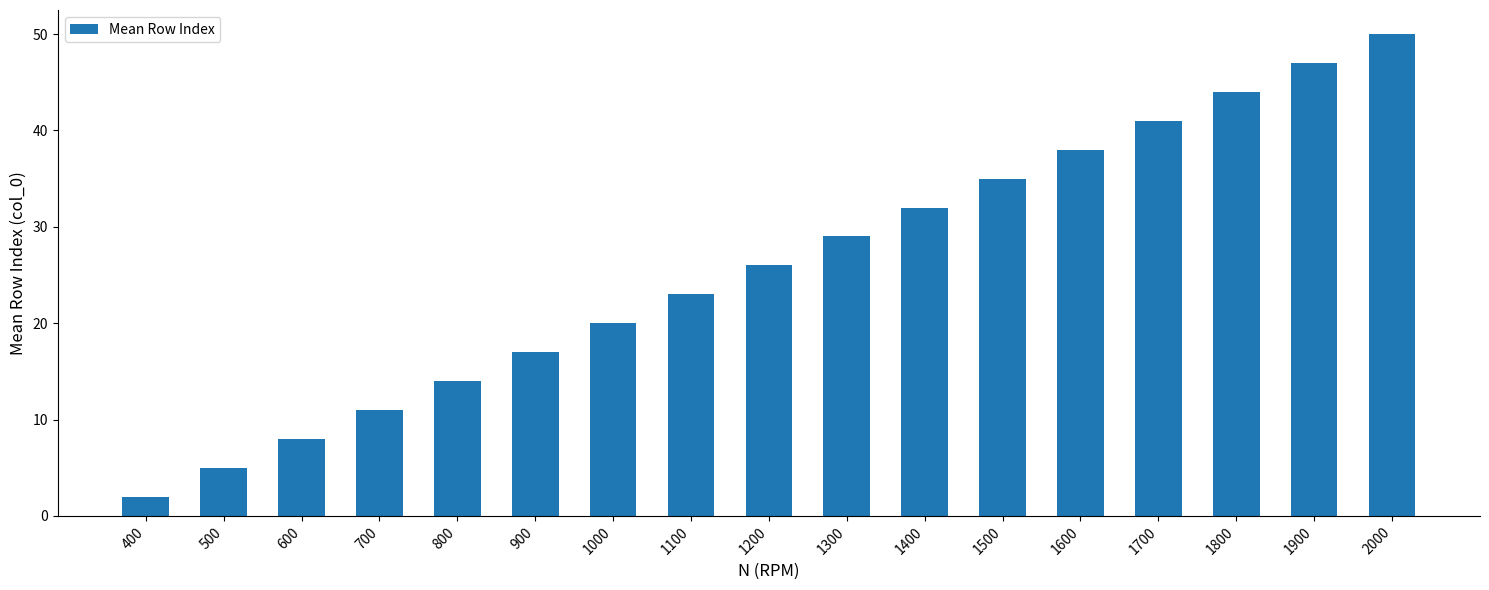

Reading left to right, what are all the values shown in this chart?

400=2	500=5	600=8	700=11	800=14	900=17	1000=20	1100=23	1200=26	1300=29	1400=32	1500=35	1600=38	1700=41	1800=44	1900=47	2000=50